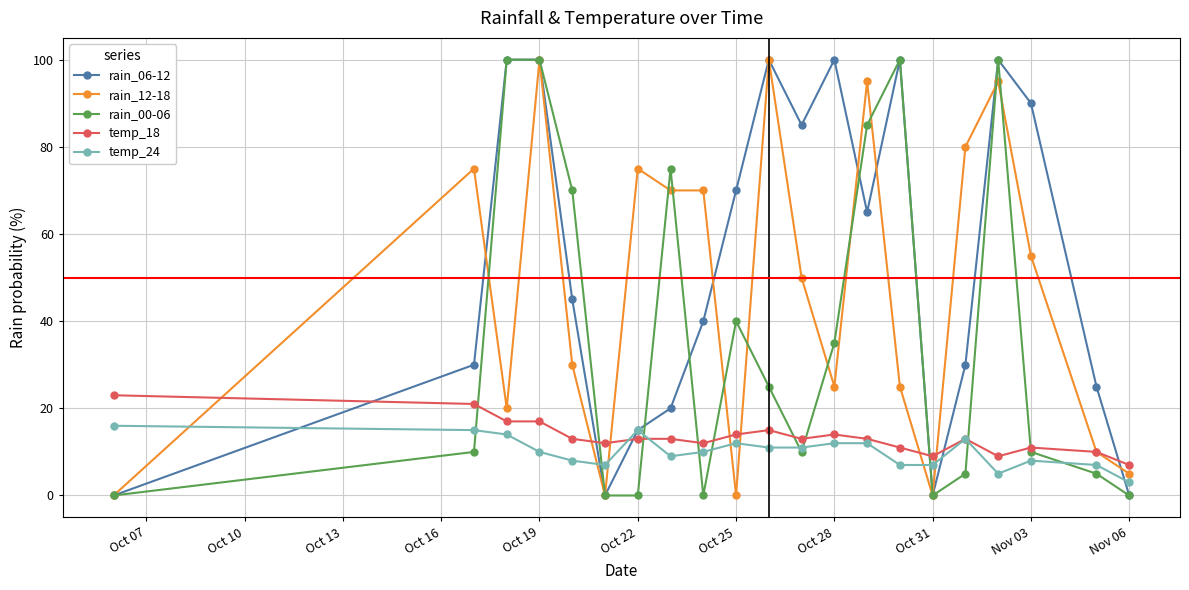

True or false: rain_12-18 has more than 0 interior local peaks.

True